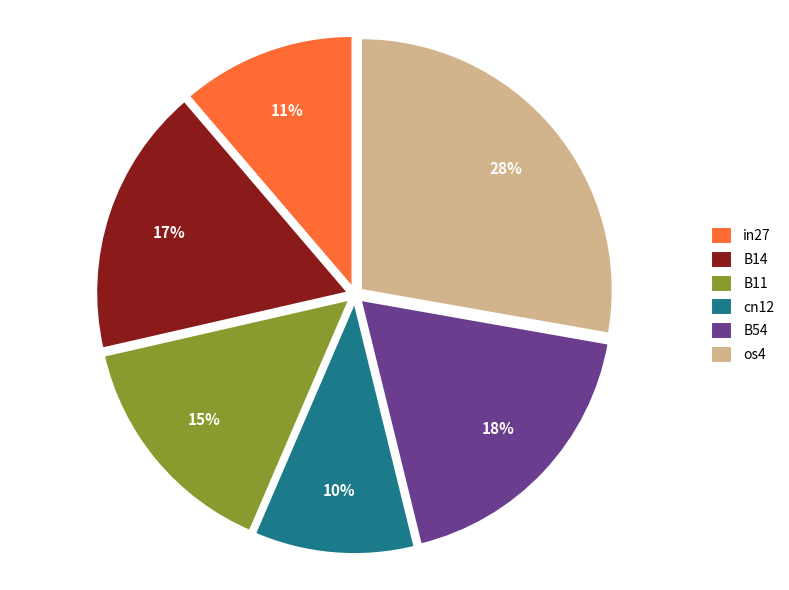

To the nearest percent, what is the combined percentage of B11 and B54?

33%